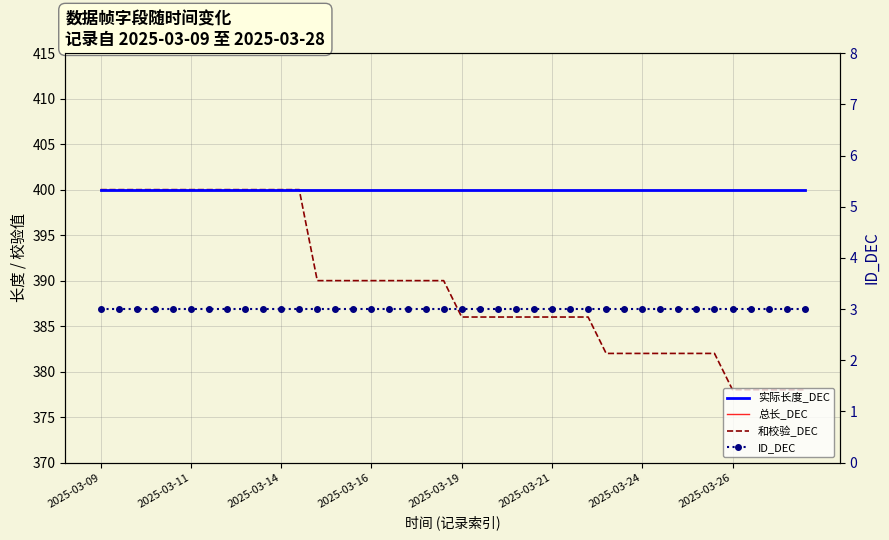

What is the difference between the highest and lowest values at 2025-03-11?

397